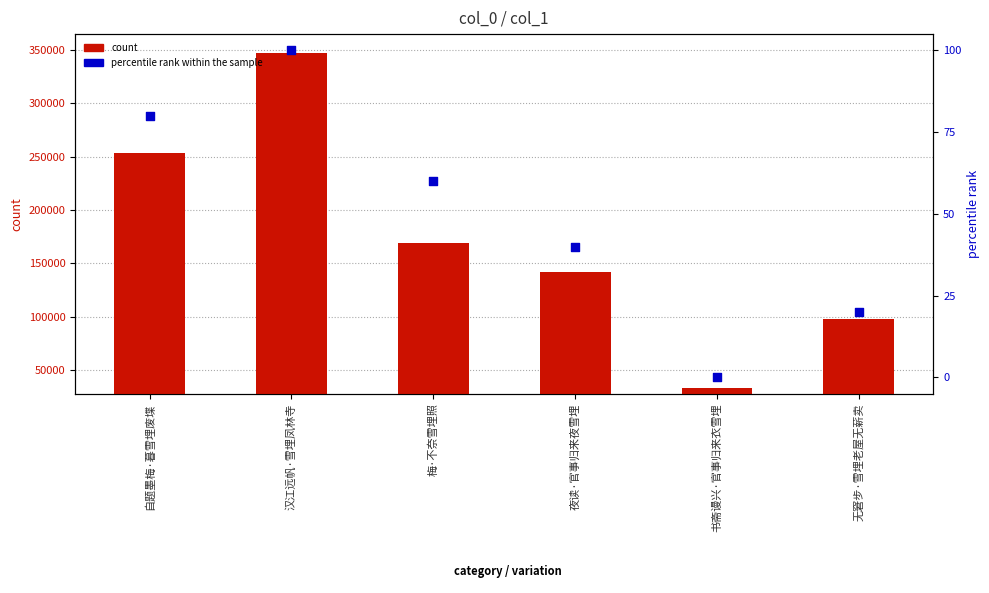

At how many categories does at least one series exceed 69080?

5